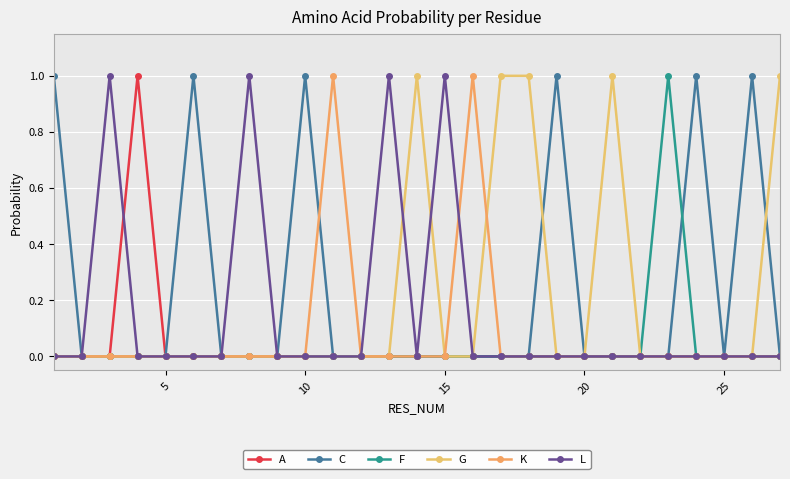

What are all the series names shown in the legend?

A, C, F, G, K, L